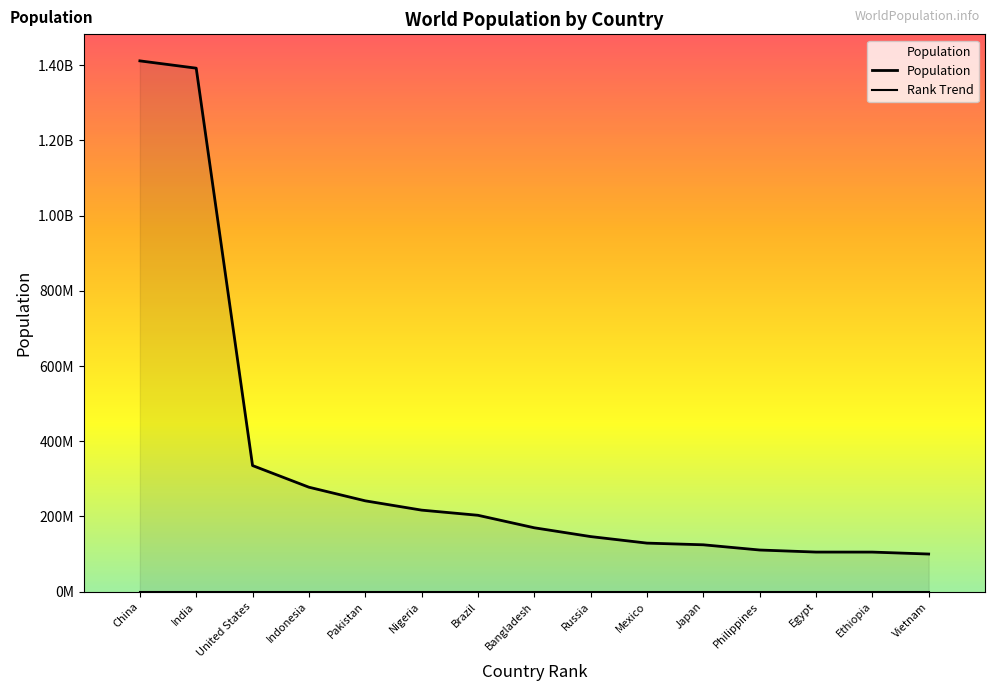

How many values are below 169828911?

7